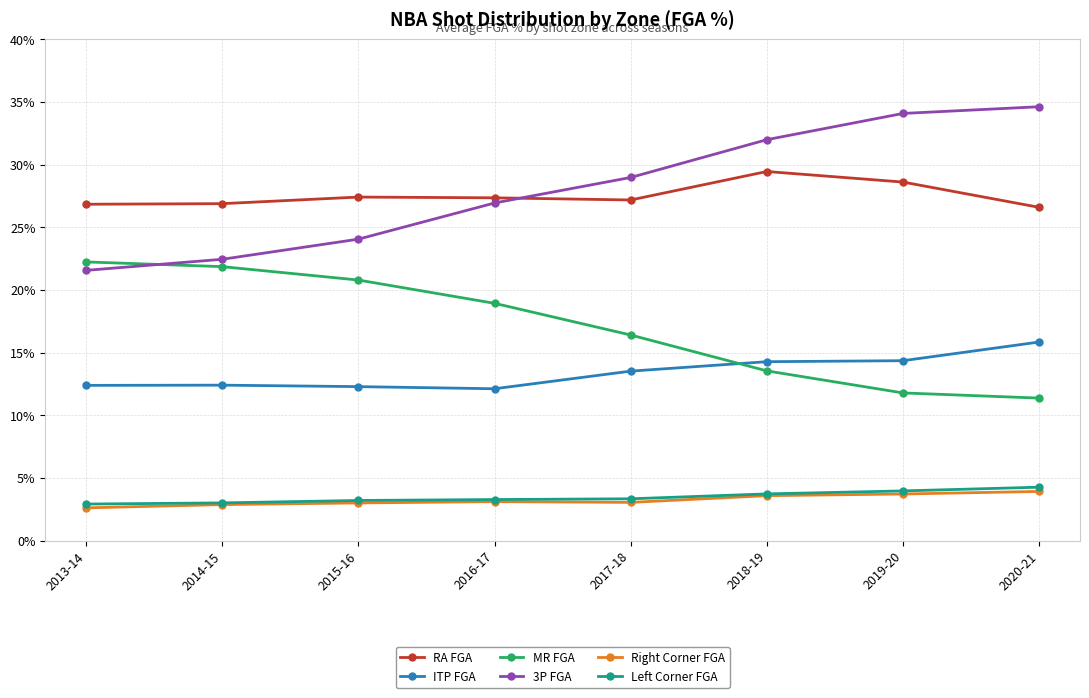

True or false: RA FGA has more than 1 points higher than both neighbors.

True